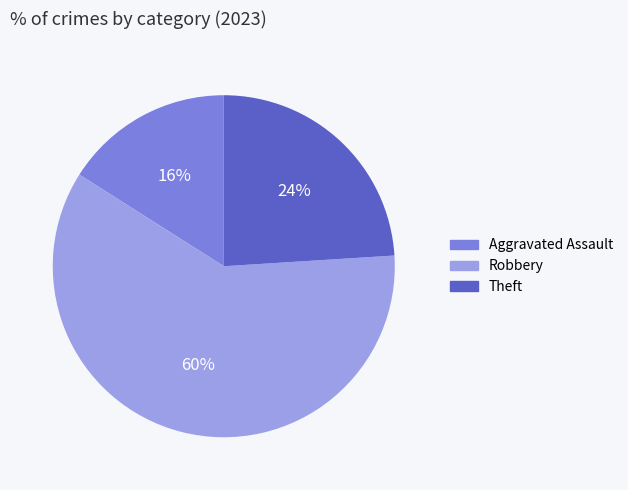

To the nearest percent, what is the difference between the largest and smallest slice percentages?

44%